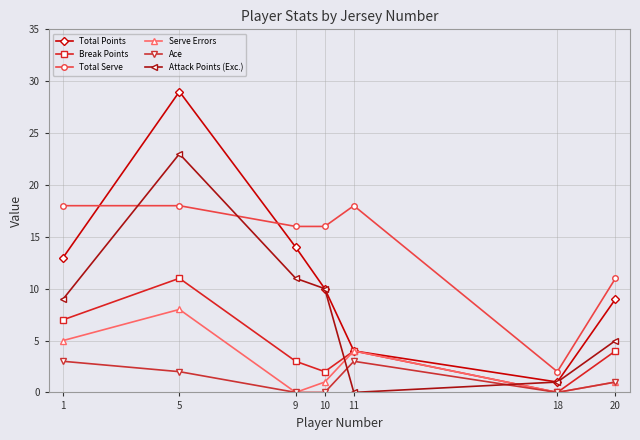

Reading left to right, what are all the values shown in this chart?

Total Points: 1=13	5=29	9=14	10=10	11=4	18=1	20=9
Break Points: 1=7	5=11	9=3	10=2	11=4	18=0	20=4
Total Serve: 1=18	5=18	9=16	10=16	11=18	18=2	20=11
Serve Errors: 1=5	5=8	9=0	10=1	11=4	18=0	20=1
Ace: 1=3	5=2	9=0	10=0	11=3	18=0	20=1
Attack Points (Exc.): 1=9	5=23	9=11	10=10	11=0	18=1	20=5